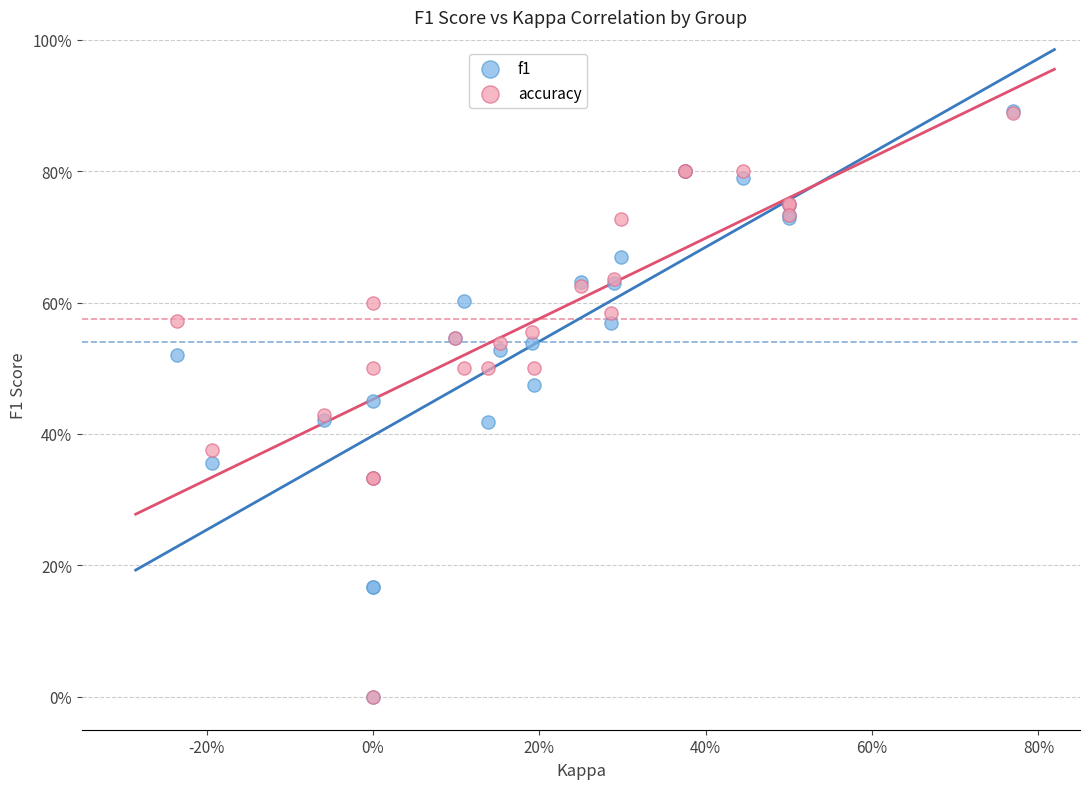

What are all the series names shown in the legend?

f1, accuracy